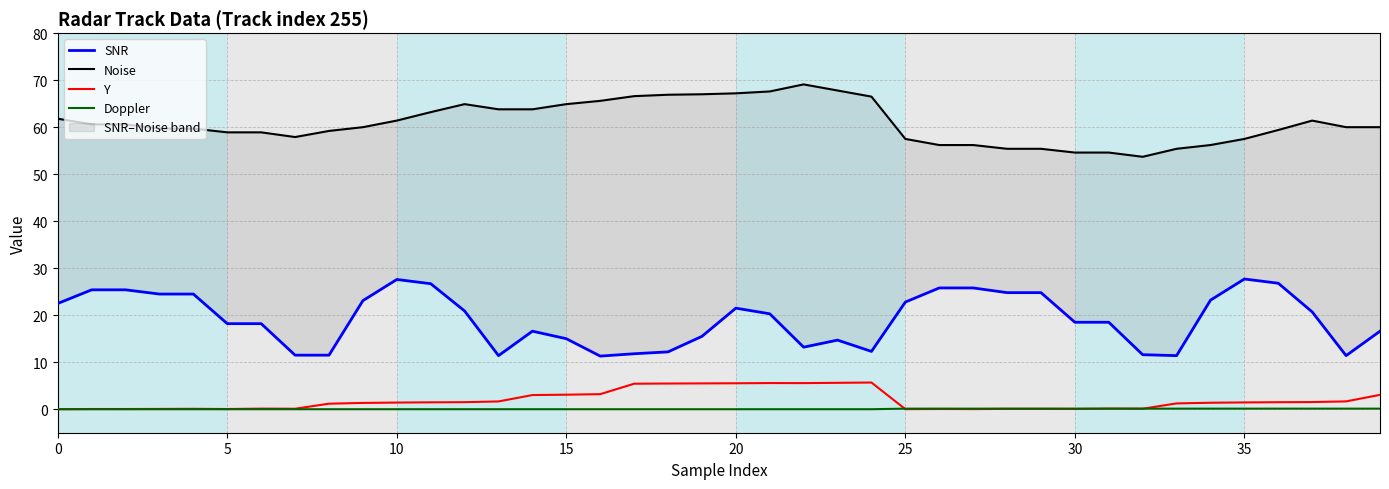

What is the difference between the highest and lowest values at 32?

53.6